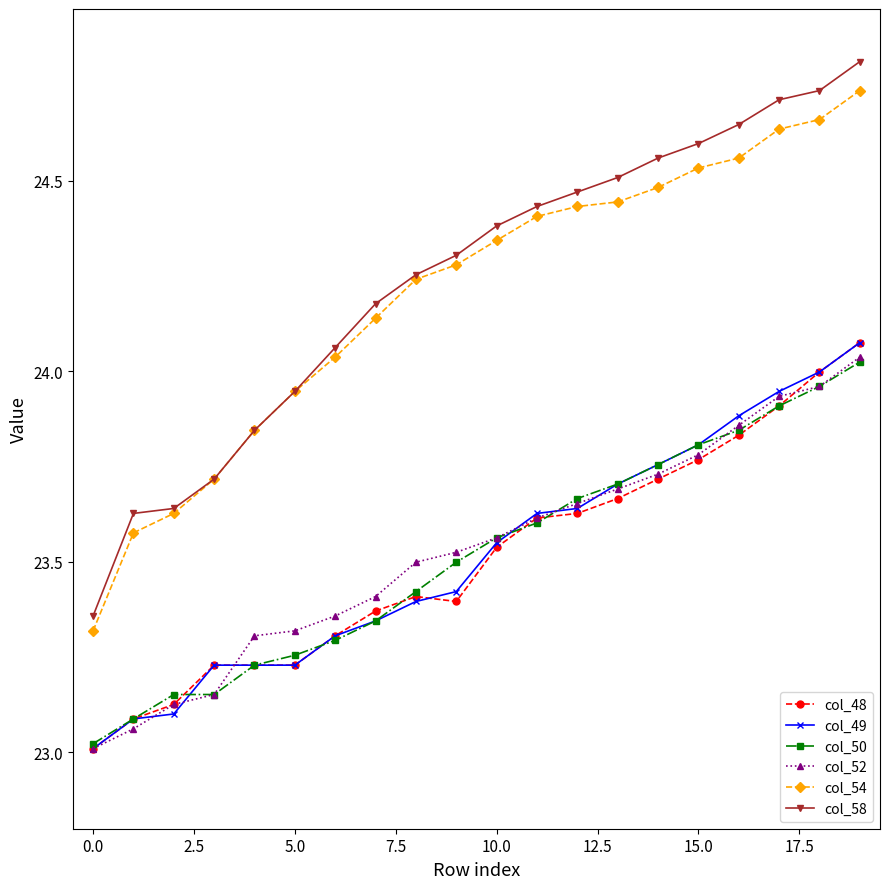

How many lines are shown in the chart?

6